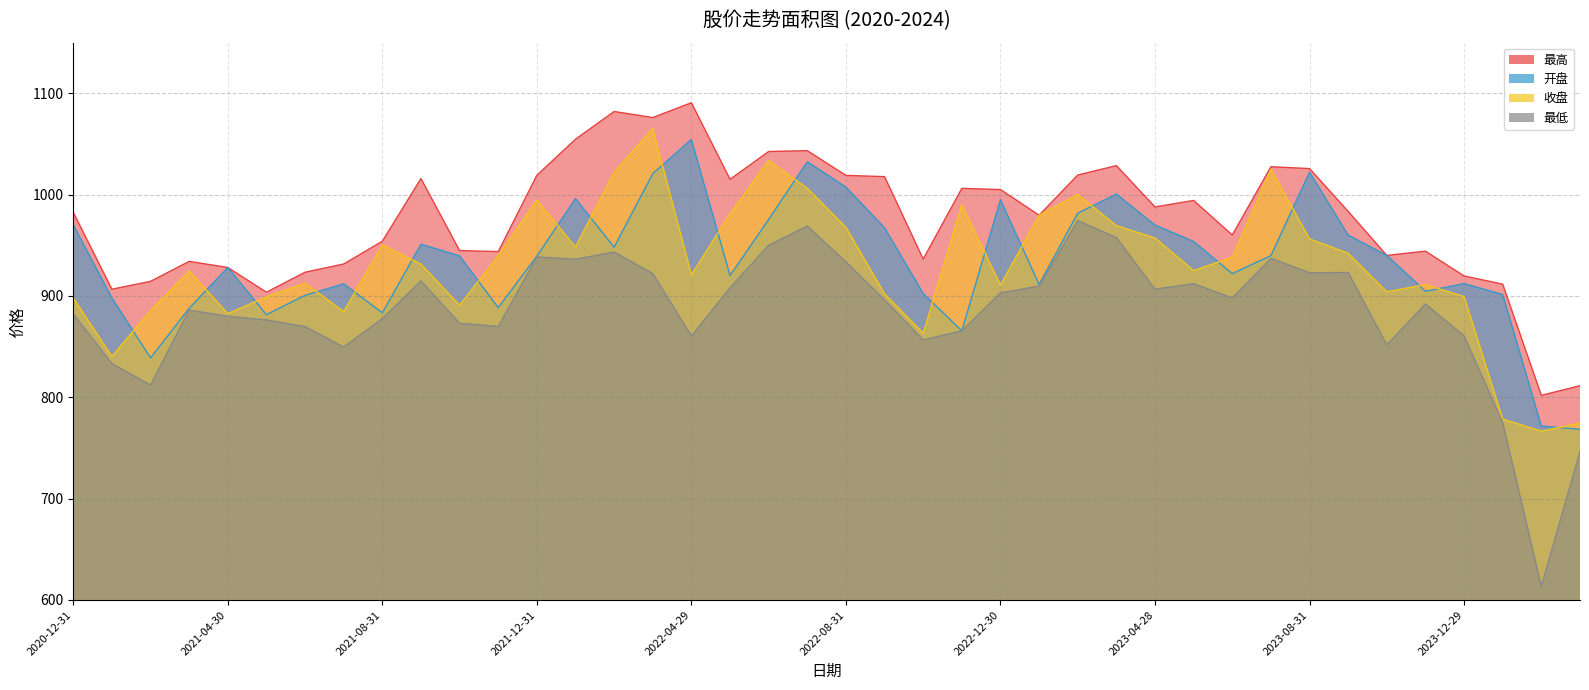

Between 2024-02-29 and 2021-03-31, which is larger?

2021-03-31